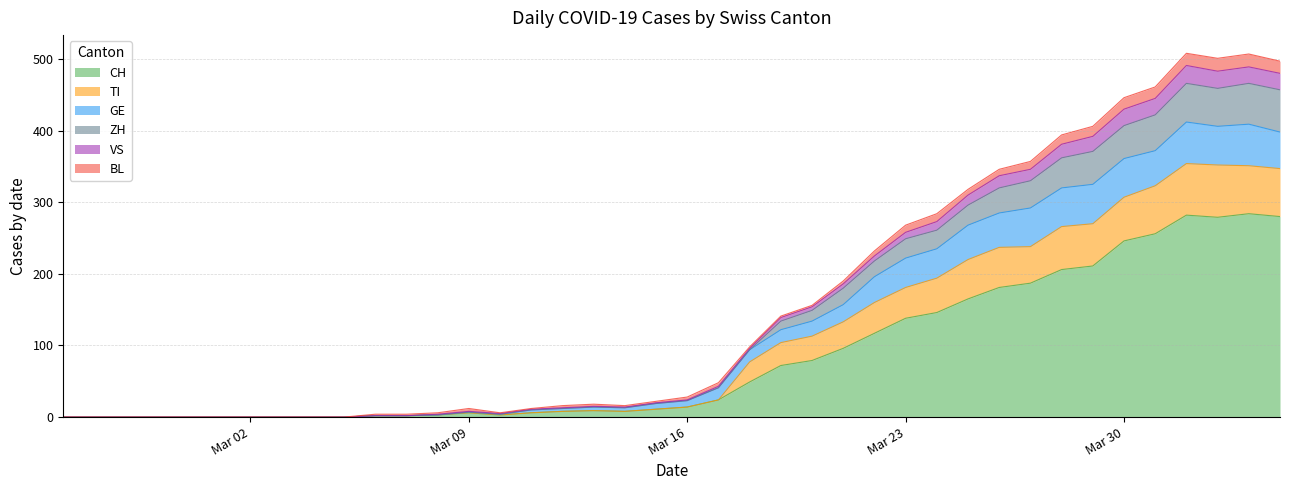

Does the chart have visible grid lines?

Yes